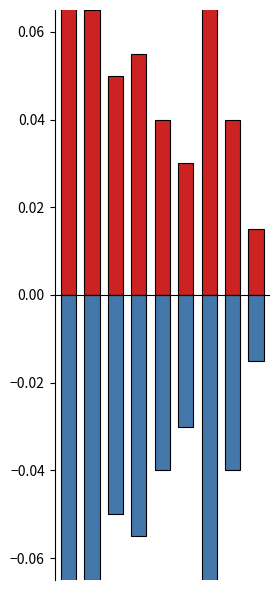

Which category has the lowest value in the High_x series?

8